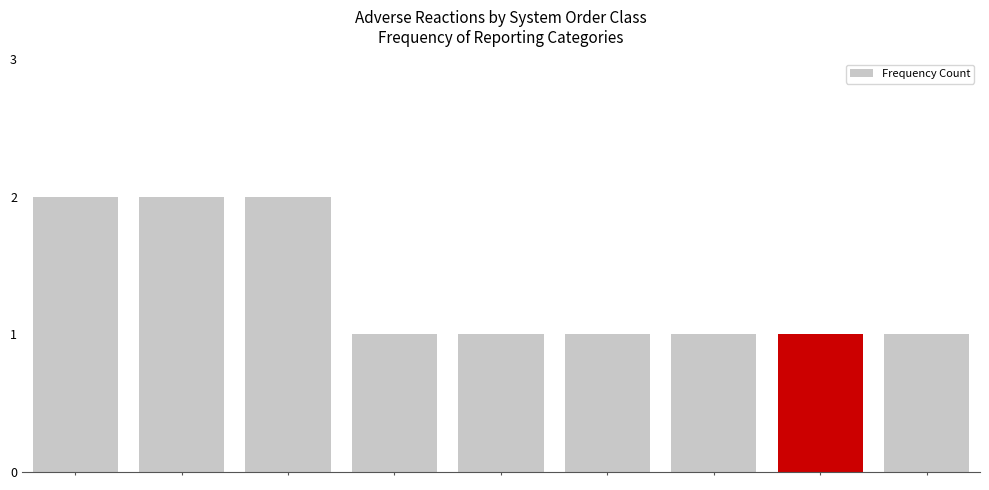

Reading right to left, what are all the values shown in this chart?

1	1	1	1	1	1	2	2	2